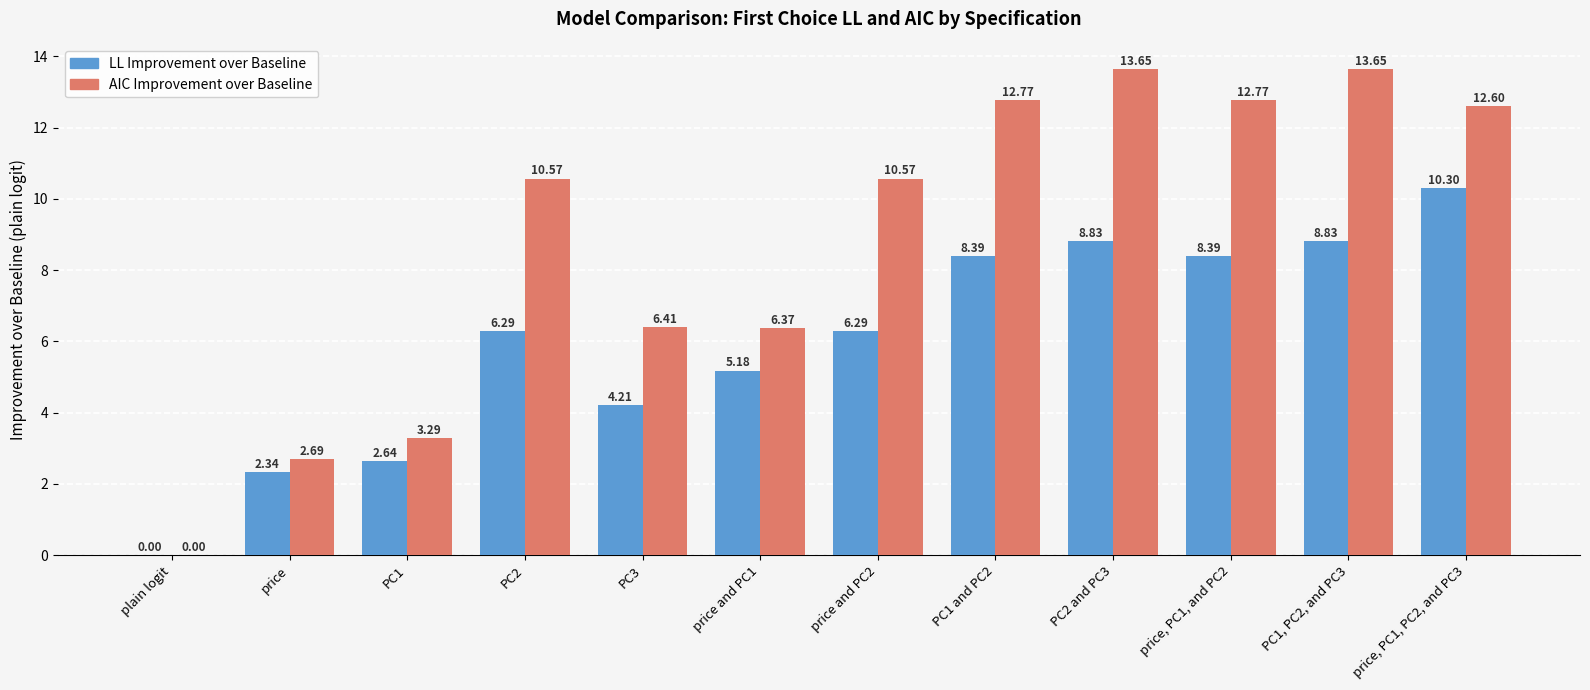

What is the sum of all AIC Improvement over Baseline values?

105.4